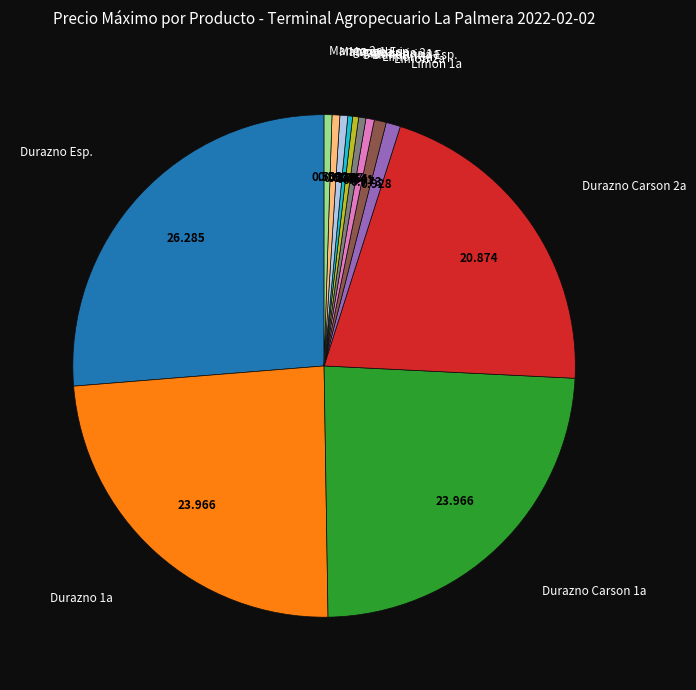

Does any single category account for the majority?

No